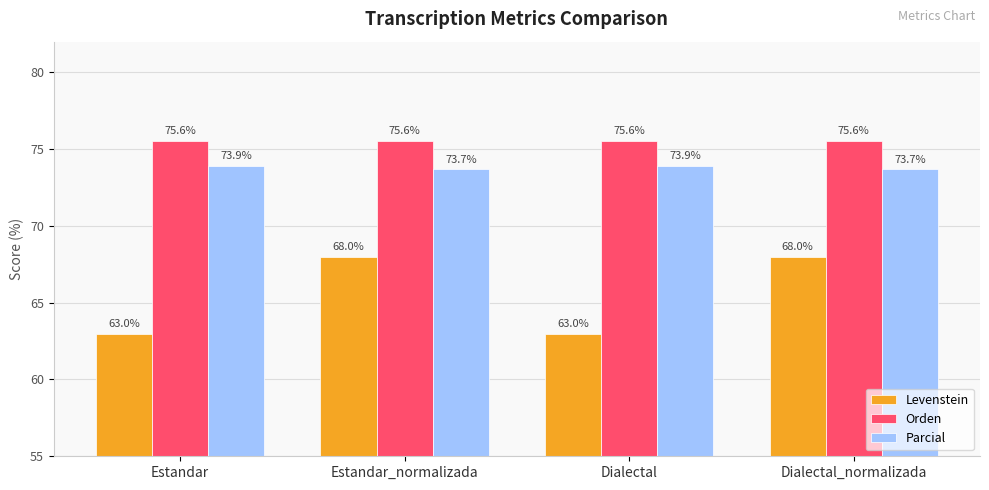

Reading right to left, transcribe all the data shown in this chart.

Levenstein: 68.0	63.0	68.0	63.0
Orden: 75.6	75.6	75.6	75.6
Parcial: 73.7	73.9	73.7	73.9